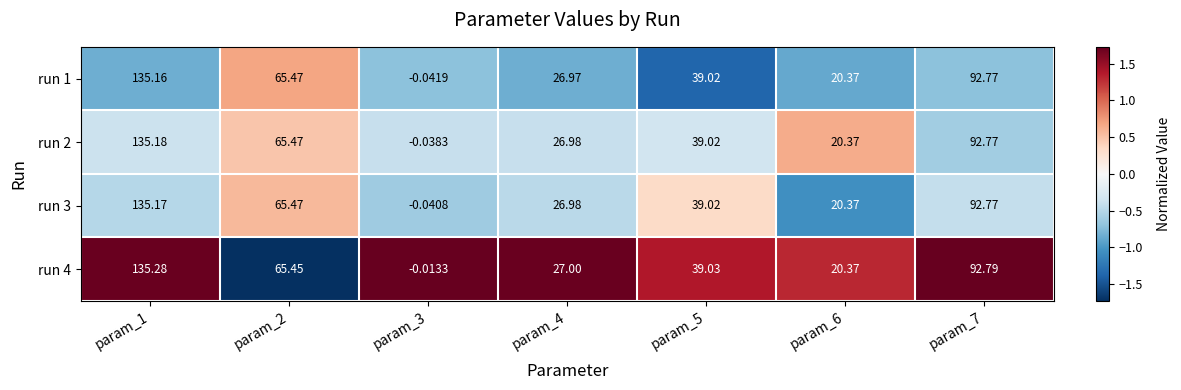

How many negative values does the run 4 series have?

1